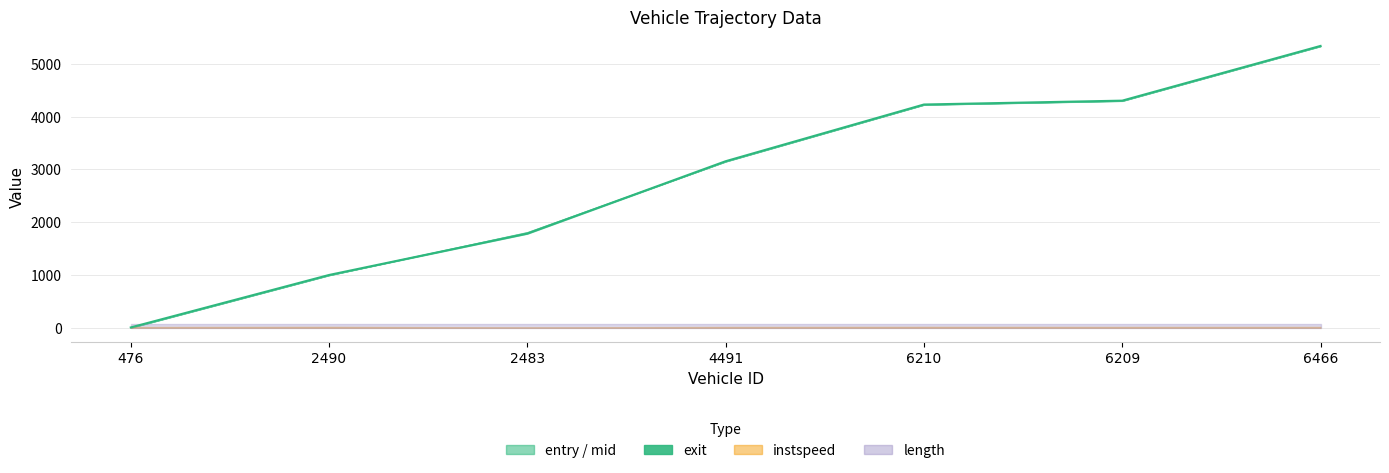

The value at 6466 is 2248.1. True or false?

False